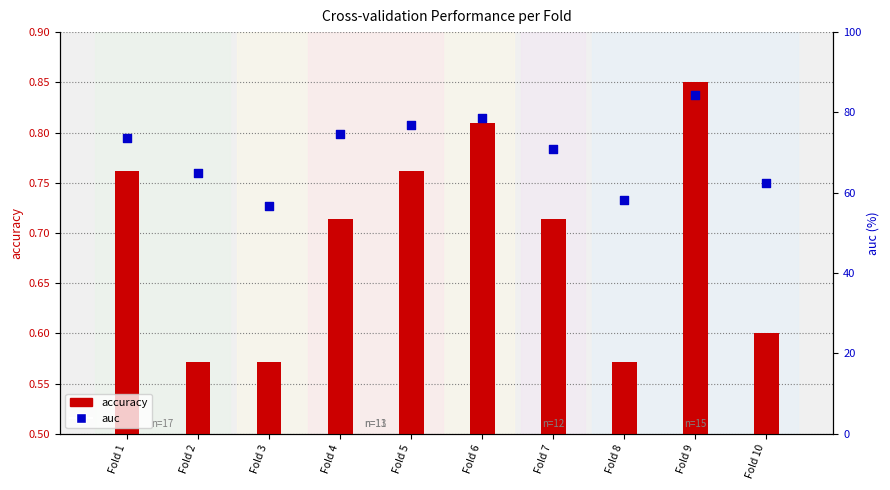

Which series reaches the minimum Y coordinate?

accuracy